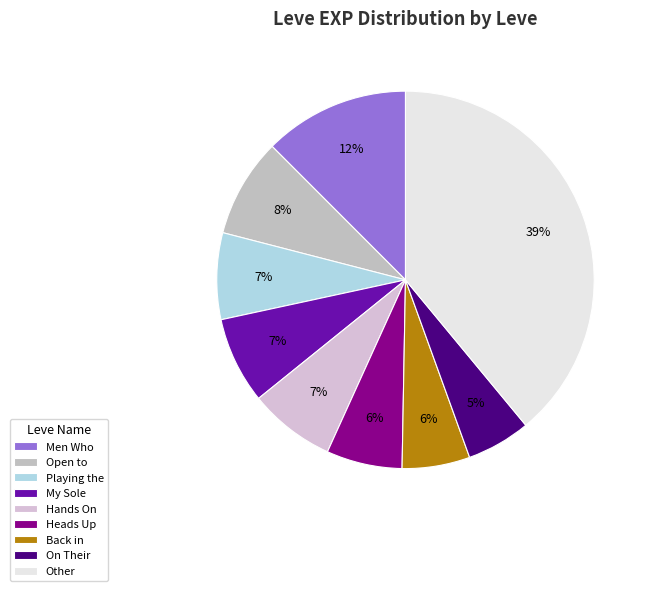

Is there any slice that represents more than half of the pie?

No